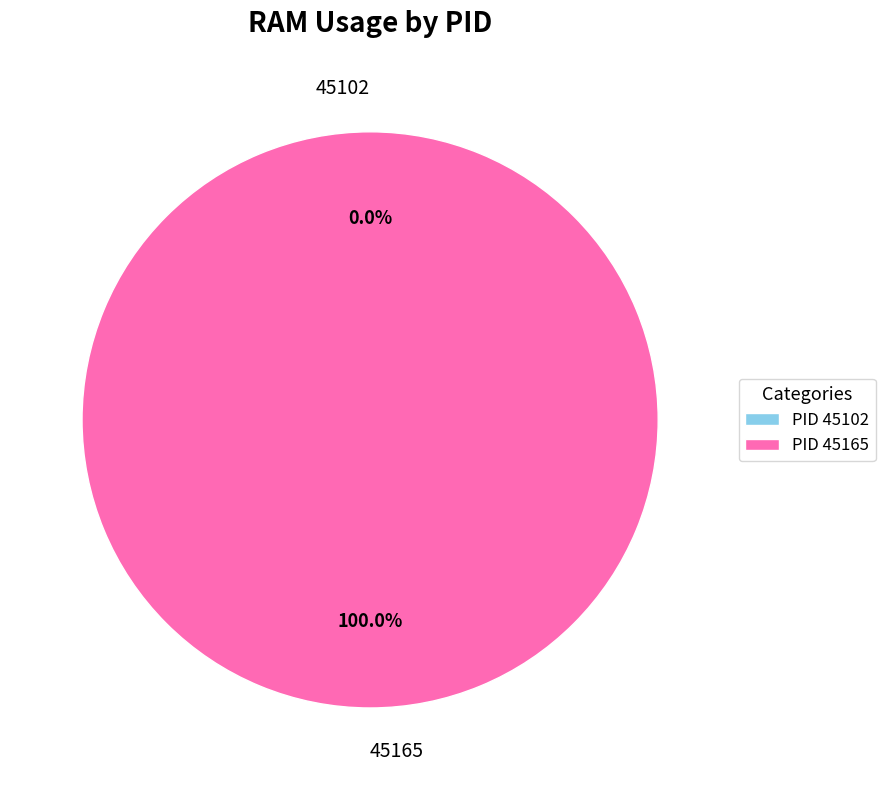

Rank the categories by value from highest to lowest.

45165, 45102